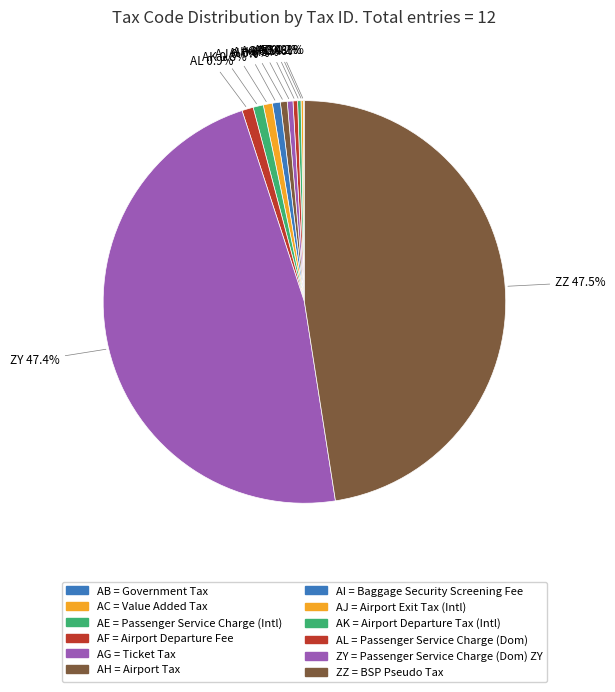

To the nearest percent, what is the average slice percentage?

8%